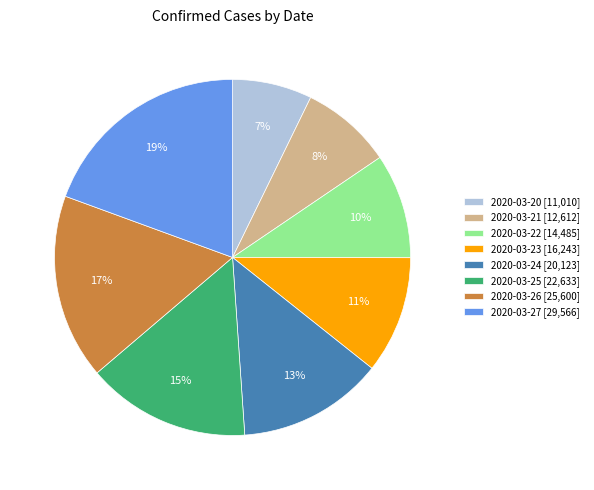

True or false: 2020-03-26 [25,600] accounts for 30% of the total.

False